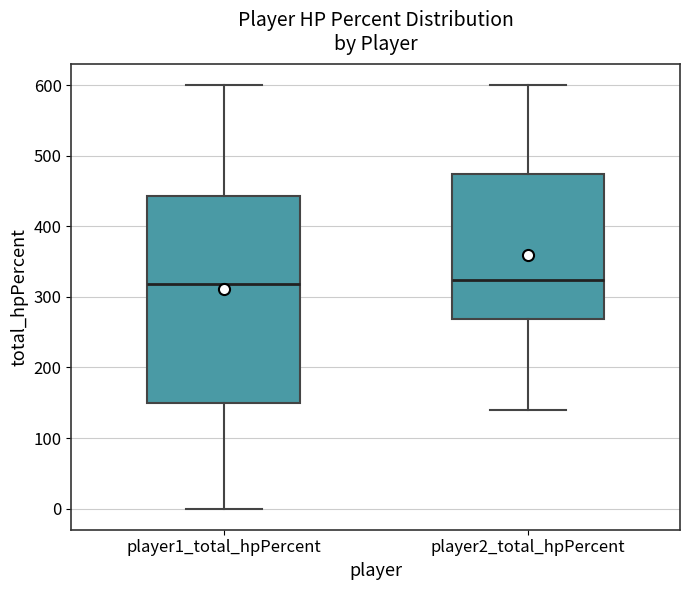

Reading left to right, read every box against the y-axis: the position of its median line, the range the box covers, and the ends of its whiskers. The values are not printed on the chart, so give them approximately, as read against the axis.

player1_total_hpPercent: median 320, box 150 to 440, whiskers 0 to 600
player2_total_hpPercent: median 320, box 270 to 470, whiskers 140 to 600